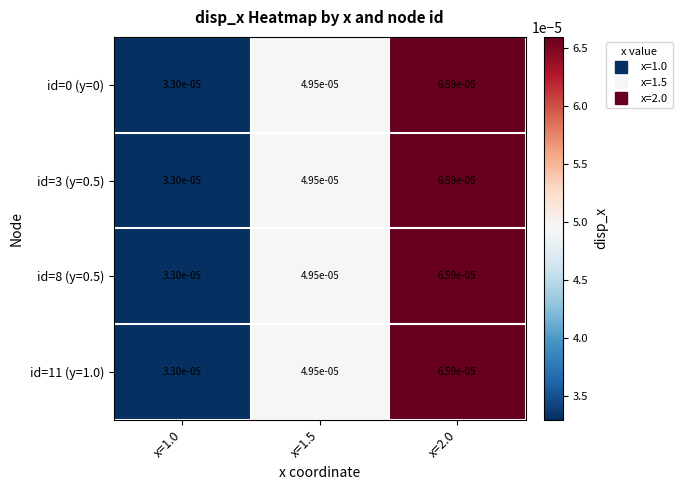

Is the value of id=11 (y=1.0) at x=2.0 greater than the value of id=0 (y=0) at x=1.5?

Yes